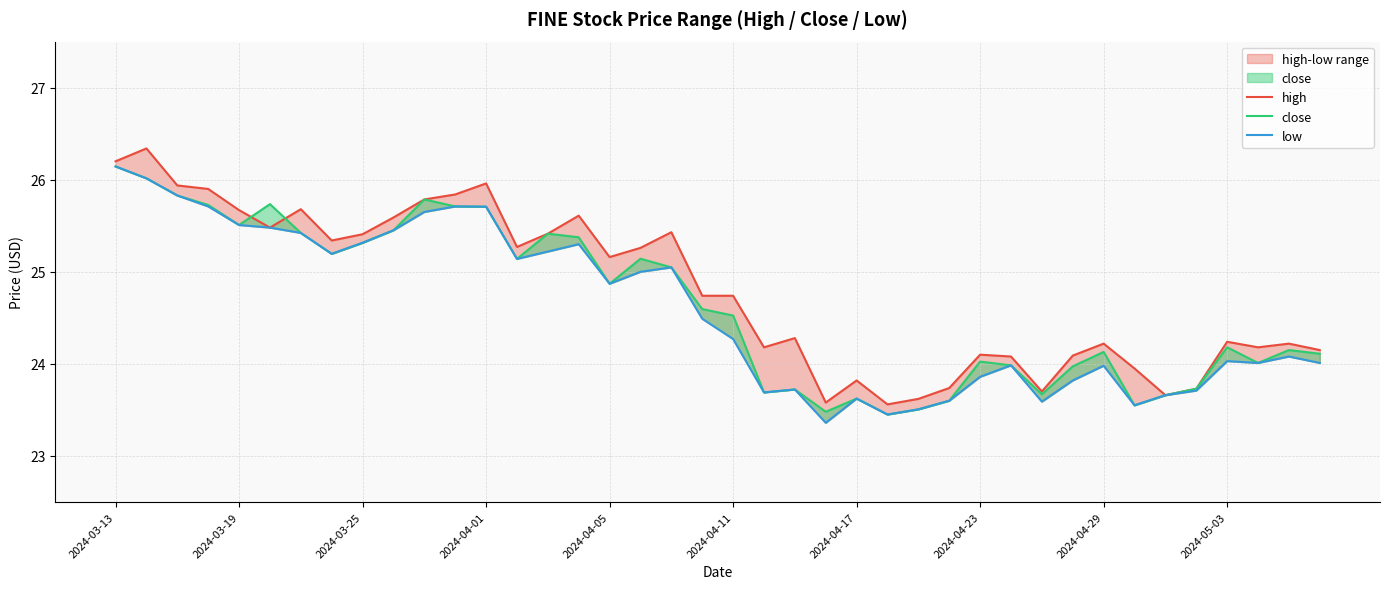

Reading right to left, what are all the values shown in this chart?

high: 24.1	24.2	24.2	24.2	23.7	23.7	24.0	24.2	24.1	23.7	24.1	24.1	23.7	23.6	23.6	23.8	23.6	24.3	24.2	24.7	24.7	25.4	25.3	25.2	25.6	25.4	25.3	26.0	25.8	25.8	25.6	25.4	25.3	25.7	25.5	25.7	25.9	25.9	26.3	26.2
close: 24.1	24.1	24.0	24.2	23.7	23.7	23.5	24.1	24.0	23.7	24.0	24.0	23.6	23.5	23.5	23.6	23.5	23.7	23.7	24.5	24.6	25.0	25.1	24.9	25.4	25.4	25.1	25.7	25.7	25.8	25.5	25.3	25.2	25.4	25.7	25.5	25.7	25.8	26.0	26.1
low: 24.0	24.1	24.0	24.0	23.7	23.7	23.5	24.0	23.8	23.6	24.0	23.9	23.6	23.5	23.5	23.6	23.4	23.7	23.7	24.3	24.5	25.0	25.0	24.9	25.3	25.2	25.1	25.7	25.7	25.6	25.5	25.3	25.2	25.4	25.5	25.5	25.7	25.8	26.0	26.1